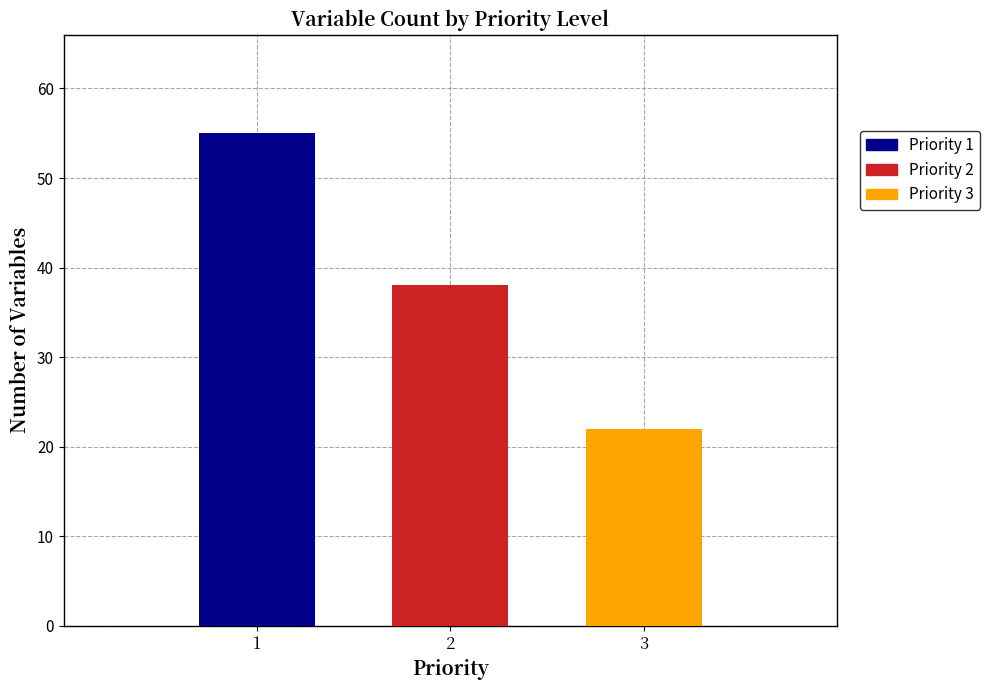

How many bars are there in total?

3